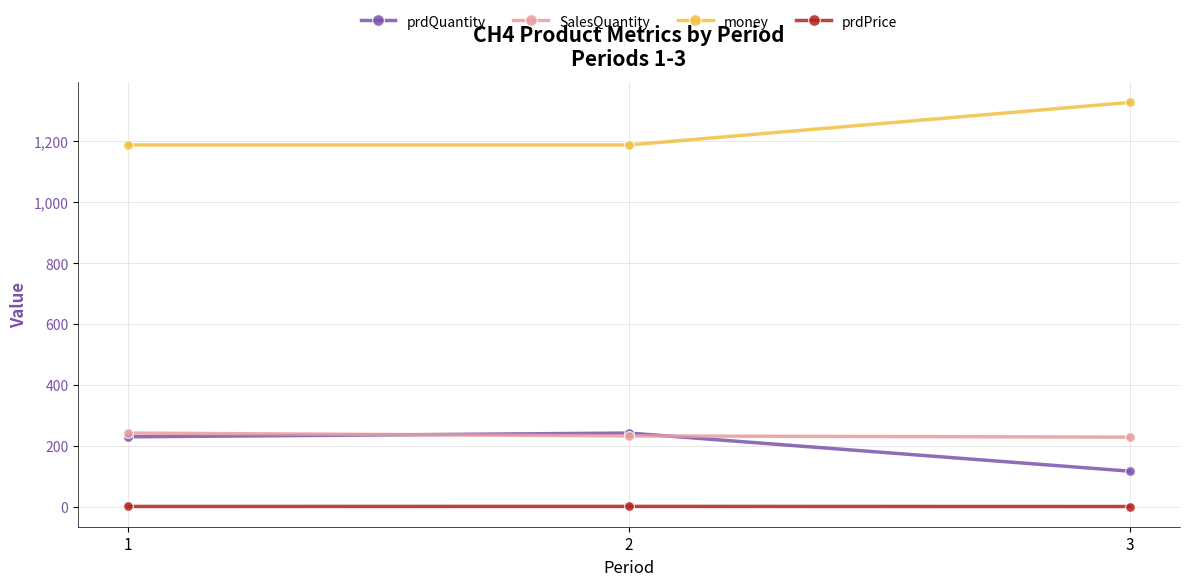

Rank the categories by prdQuantity value from highest to lowest.

2, 1, 3